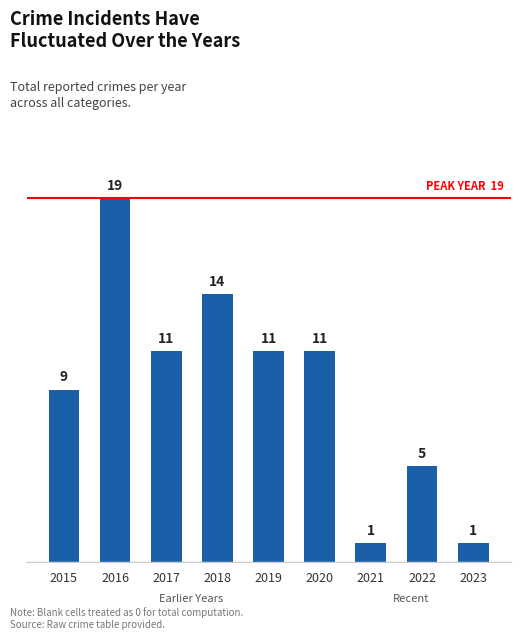

Which has a higher value, 2022 or 2023?

2022